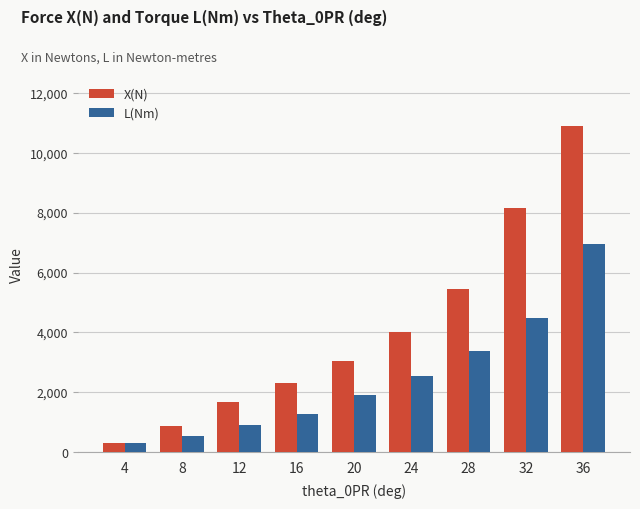

What is the value of the L(Nm) bar at the 5th from the left?

1909.1